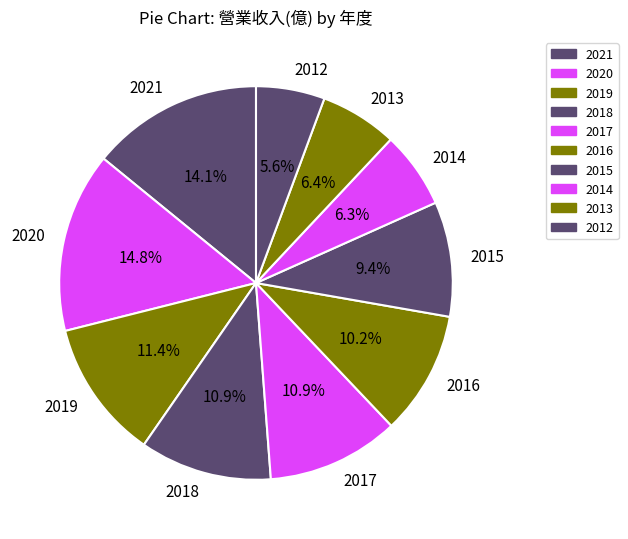

Count the number of slices in the pie.

10